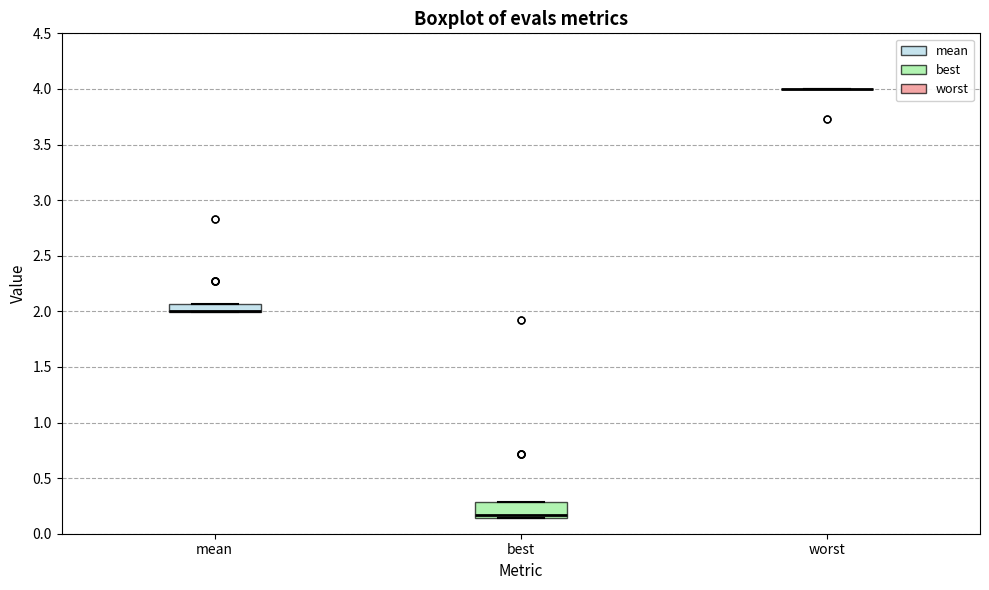

Which box is the tallest, from its lower edge to its upper edge?

best